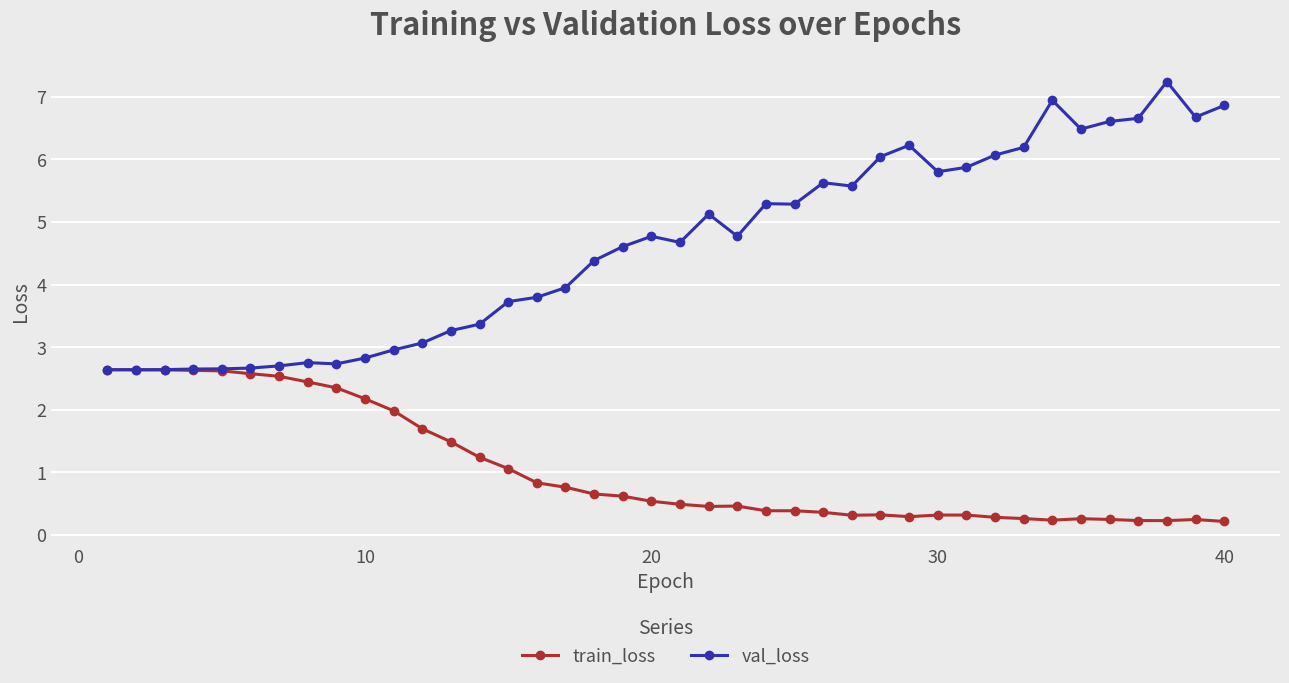

Rank the series by their average value, from highest to lowest.

val_loss, train_loss